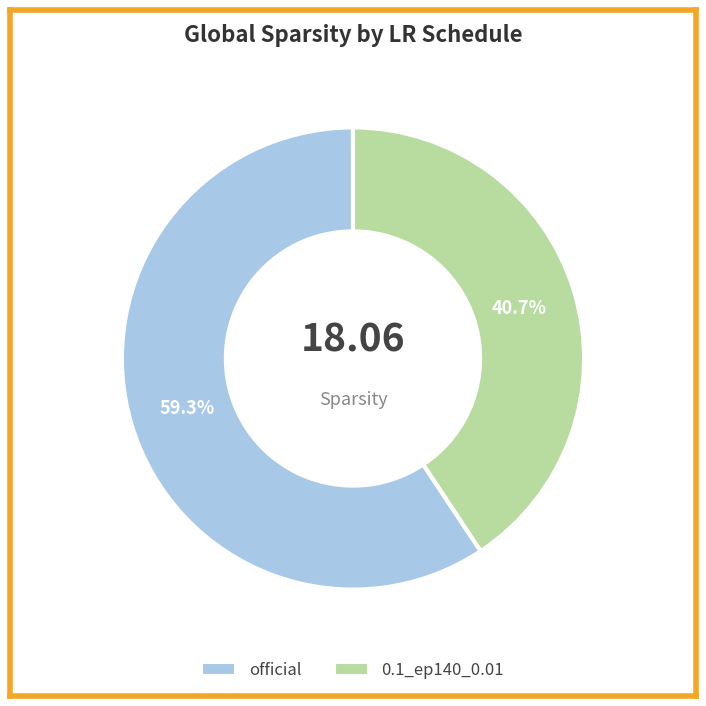

Count the number of slices in the pie.

2